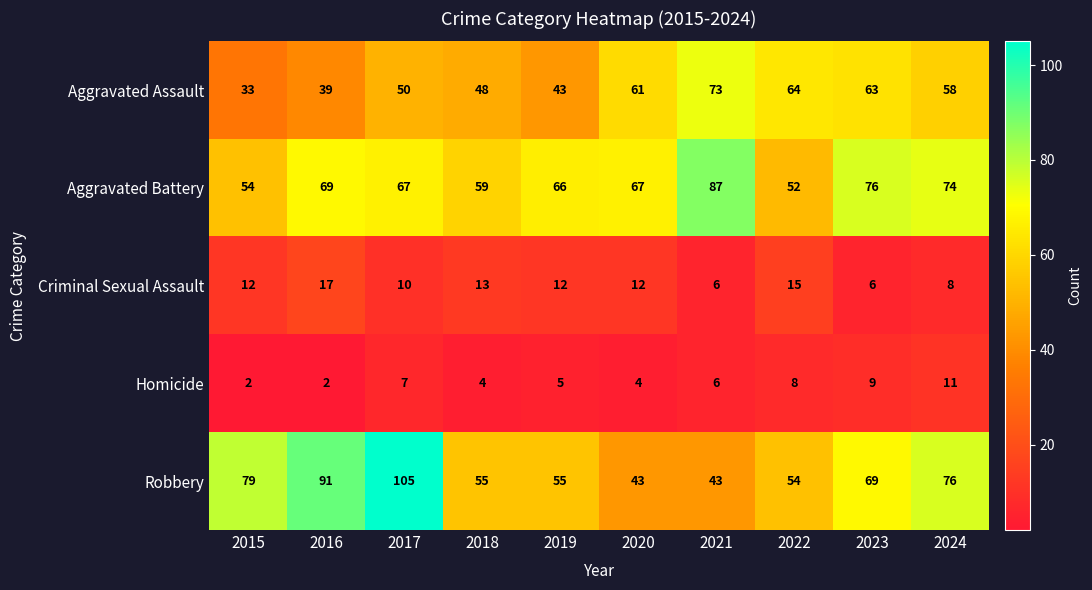

What is the difference between the maximum and minimum values in the Homicide series?

9